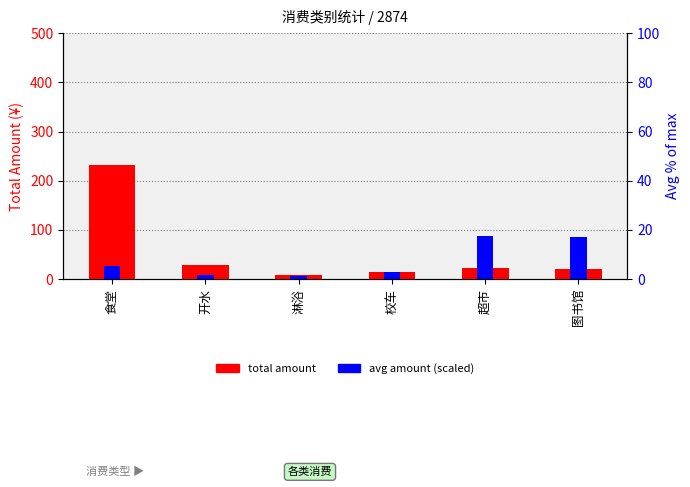

Which category has the lowest value in the total amount series?

淋浴